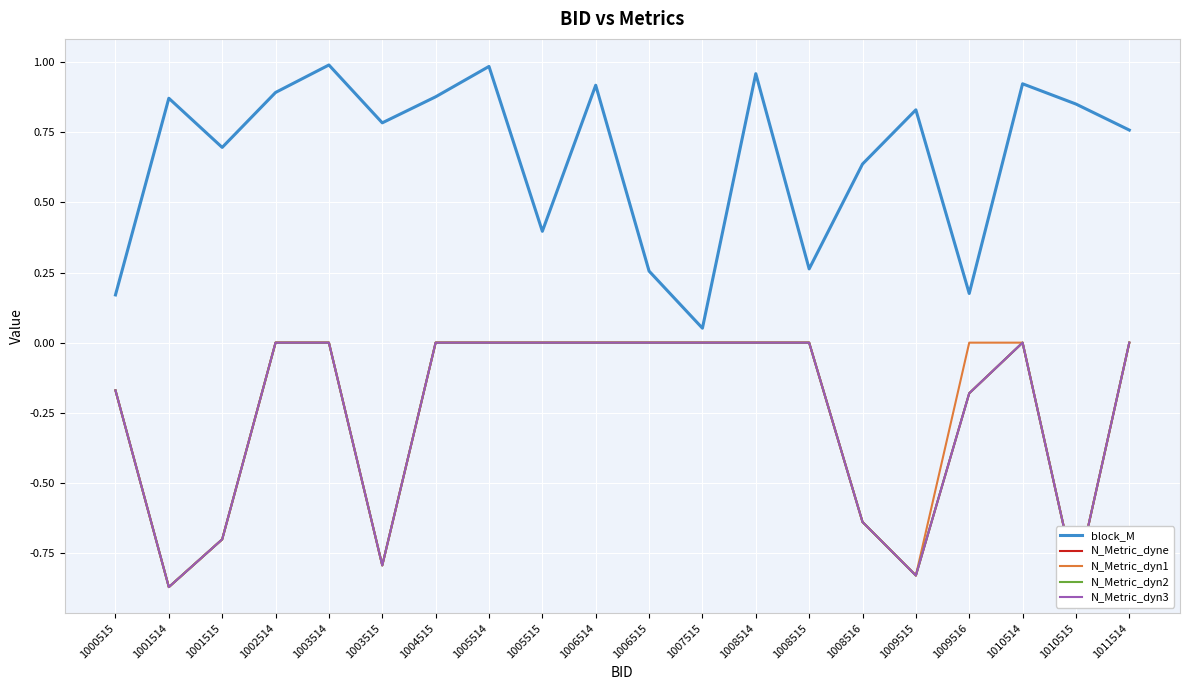

Does the chart have visible grid lines?

Yes